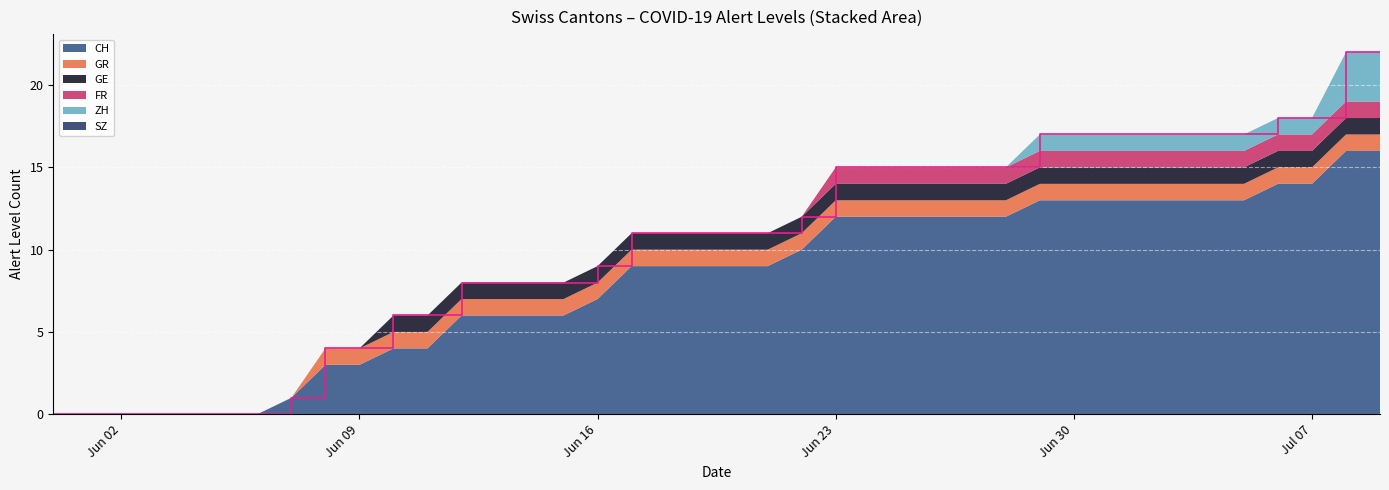

Reading left to right, extract all data points from this chart.

CH: 0	0	0	0	0	0	0	1	3	3	4	4	6	6	6	6	7	9	9	9	9	9	10	12	12	12	12	12	12	13	13	13	13	13	13	13	14	14	16	16
ZH: 0	0	0	0	0	0	0	0	0	0	0	0	0	0	0	0	0	0	0	0	0	0	0	0	0	0	0	0	0	1	1	1	1	1	1	1	1	1	3	3
GR: 0	0	0	0	0	0	0	0	1	1	1	1	1	1	1	1	1	1	1	1	1	1	1	1	1	1	1	1	1	1	1	1	1	1	1	1	1	1	1	1
GE: 0	0	0	0	0	0	0	0	0	0	1	1	1	1	1	1	1	1	1	1	1	1	1	1	1	1	1	1	1	1	1	1	1	1	1	1	1	1	1	1
FR: 0	0	0	0	0	0	0	0	0	0	0	0	0	0	0	0	0	0	0	0	0	0	0	1	1	1	1	1	1	1	1	1	1	1	1	1	1	1	1	1
SZ: 0	0	0	0	0	0	0	0	0	0	0	0	0	0	0	0	0	0	0	0	0	0	0	0	0	0	0	0	0	0	0	0	0	0	0	0	0	0	0	0